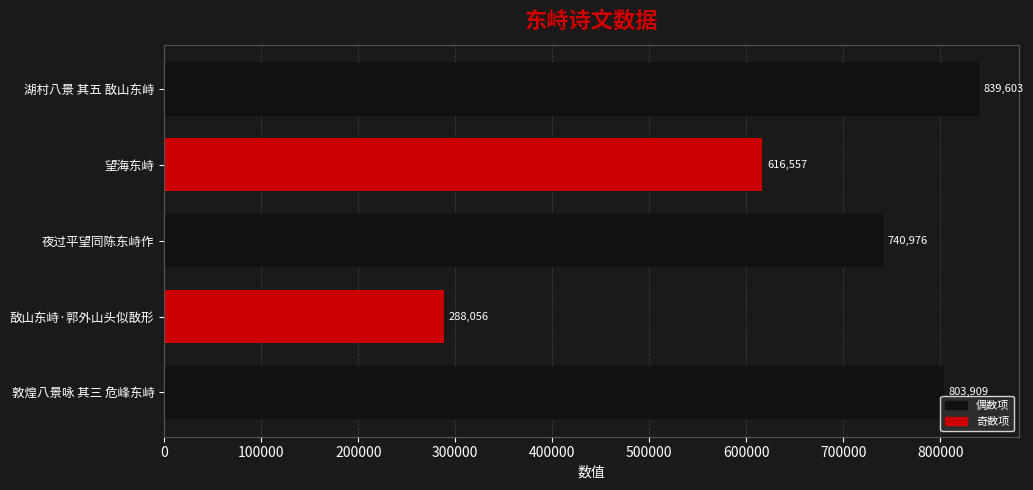

The value at 夜过平望同陈东峙作 is 188131. True or false?

False